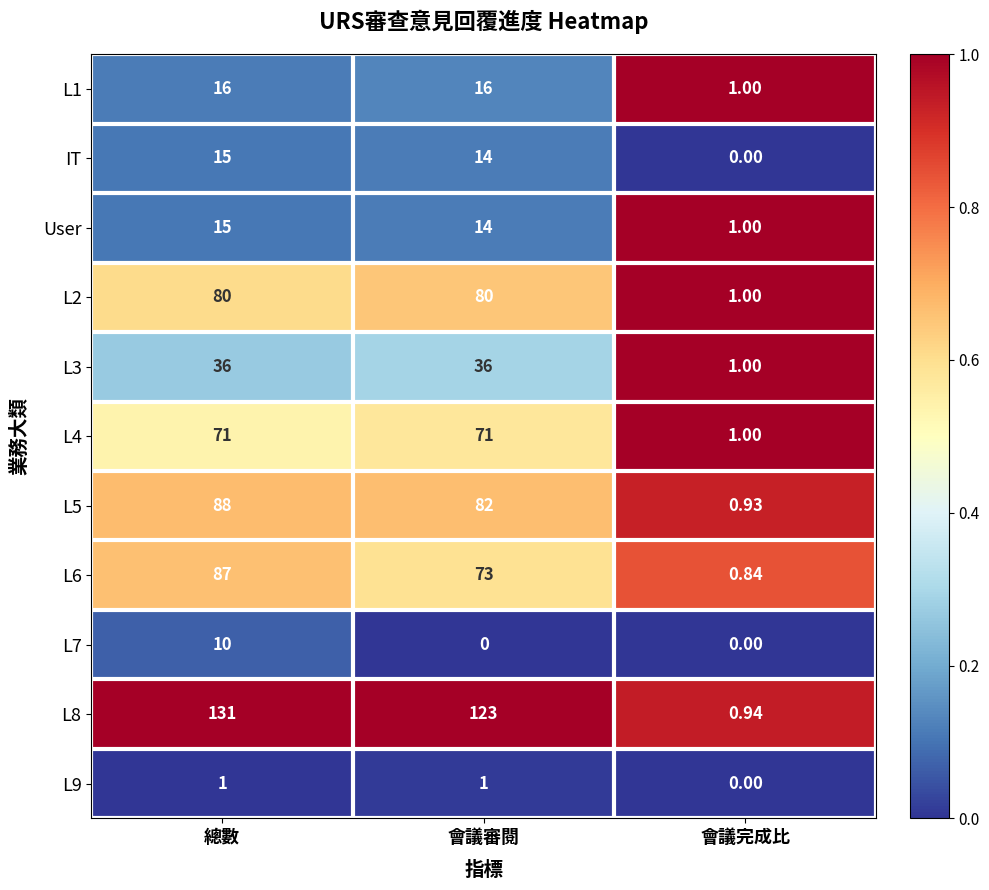

At which label does L5 first exceed 82?

總數